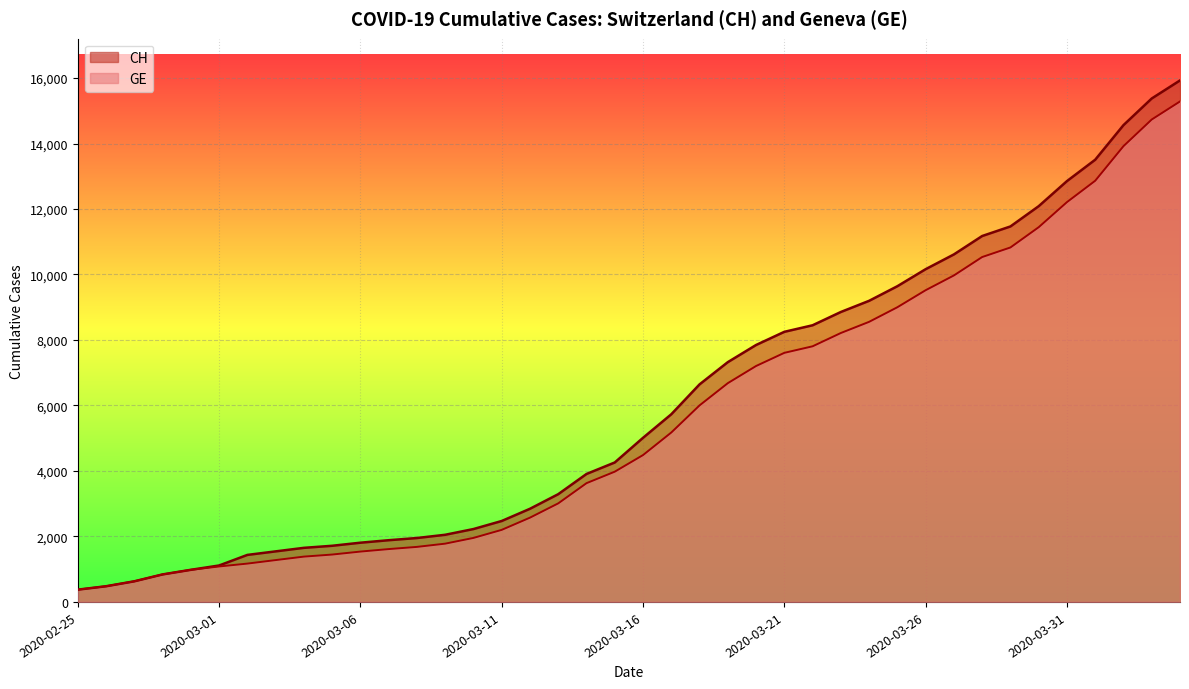

Which series has the widest spread of values?

CH